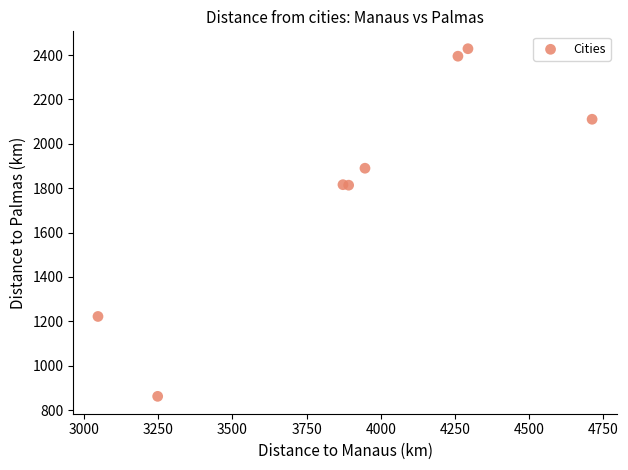

What is the average X value?

3908.9